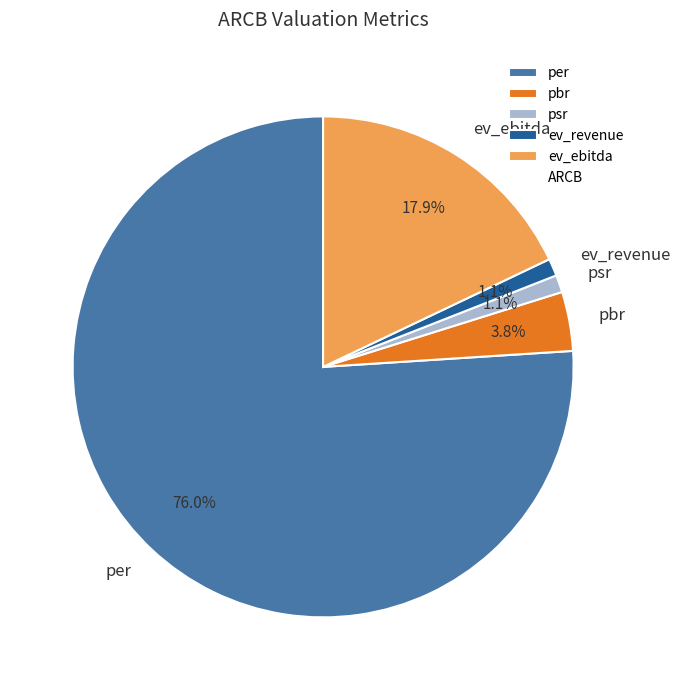

Is it true that ev_revenue is 1% of the pie?

True